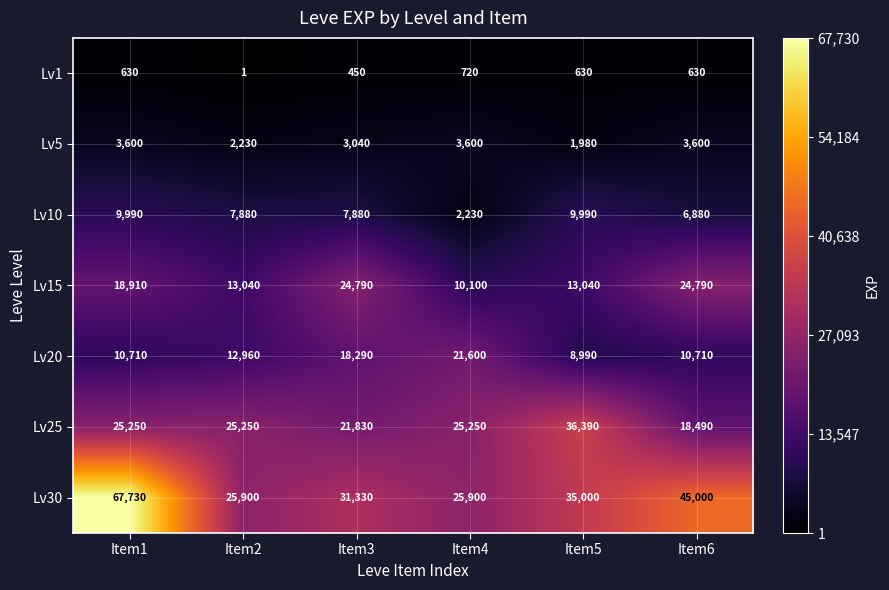

What is the difference between the maximum and second lowest values in the Lv25 series?

14560